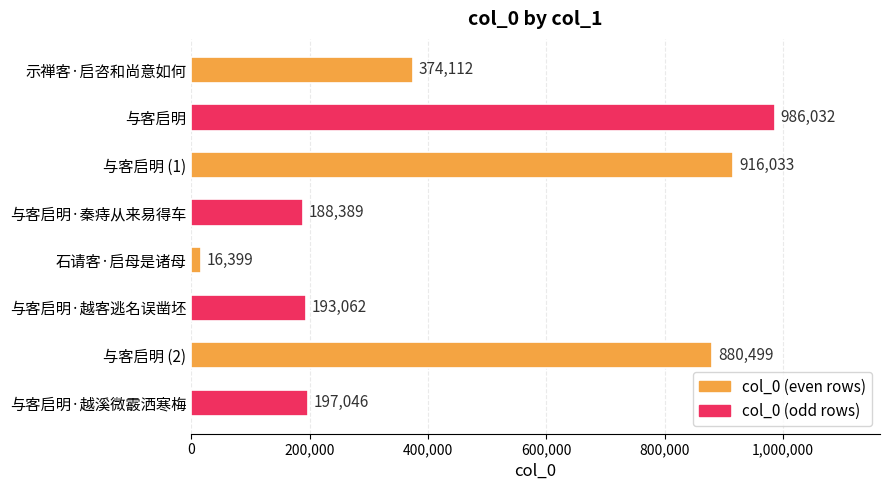

What is the sum of the values at 与客启明·秦痔从来易得车 and 石请客·启母是诸母?

204788